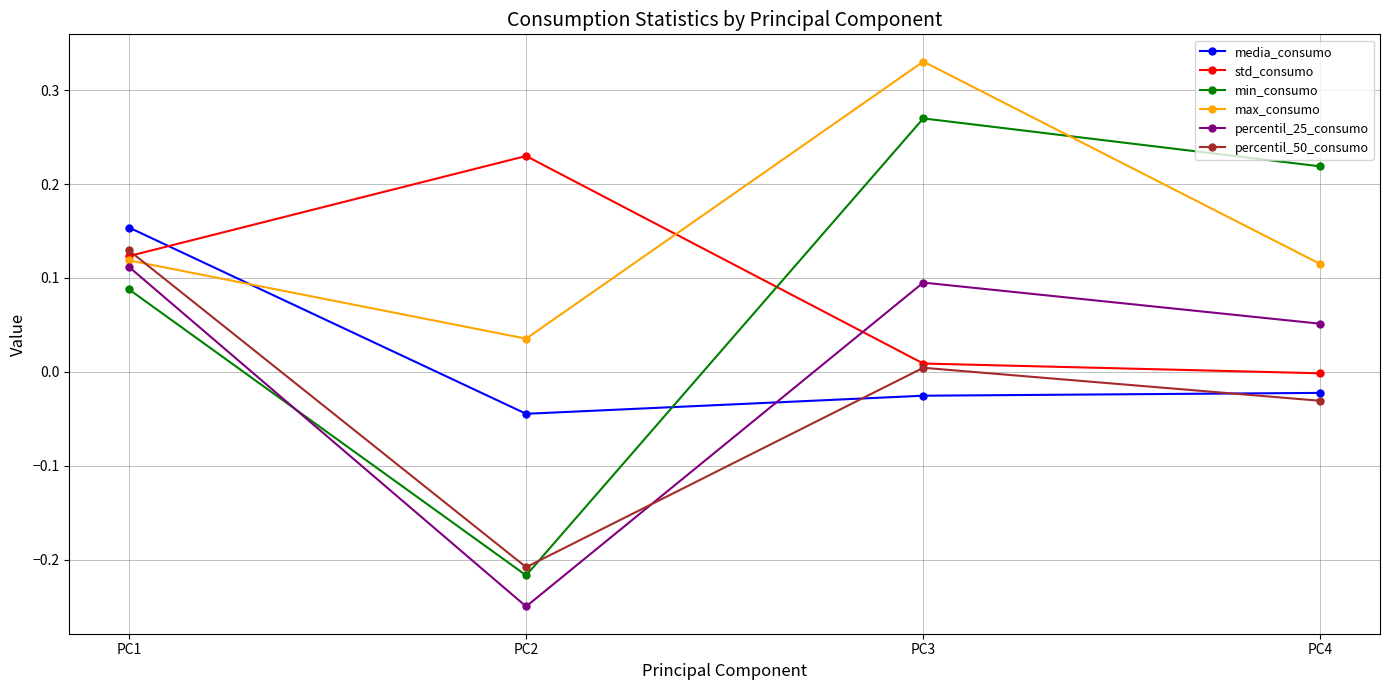

What is the difference between the second highest and minimum values in the min_consumo series?

0.4